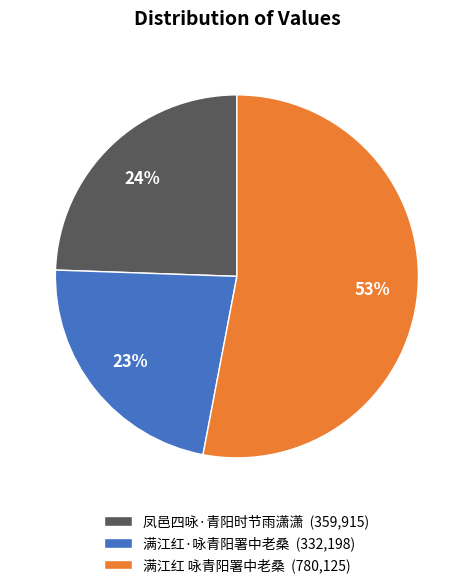

What percentage is the 满江红·咏青阳署中老桑 slice, to the nearest percent?

23%